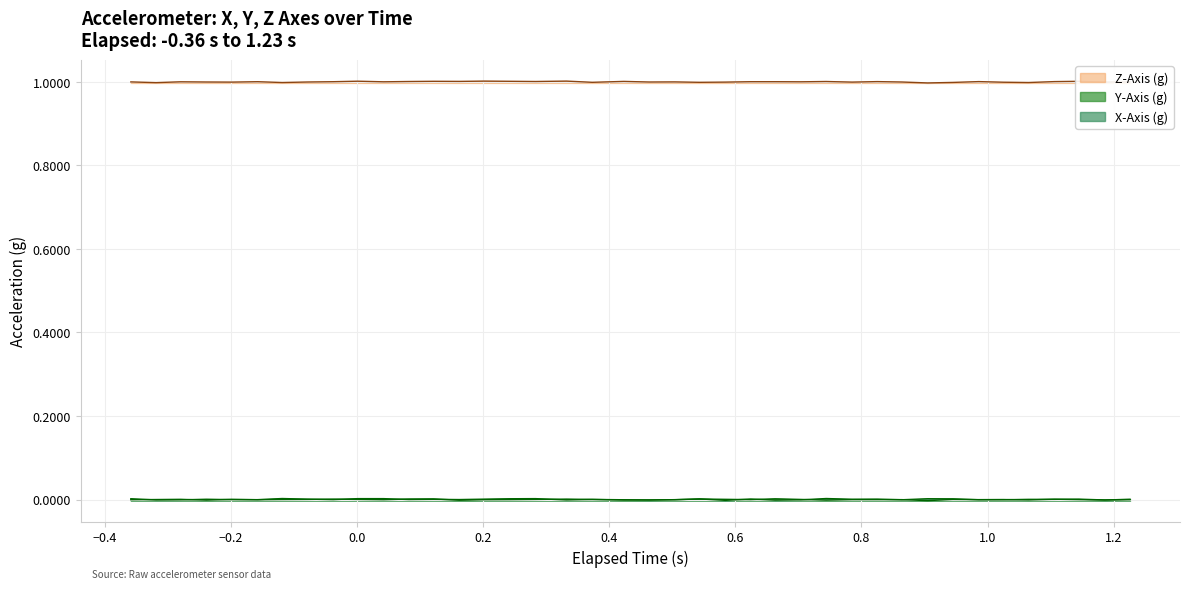

How many lines are shown in the chart?

3